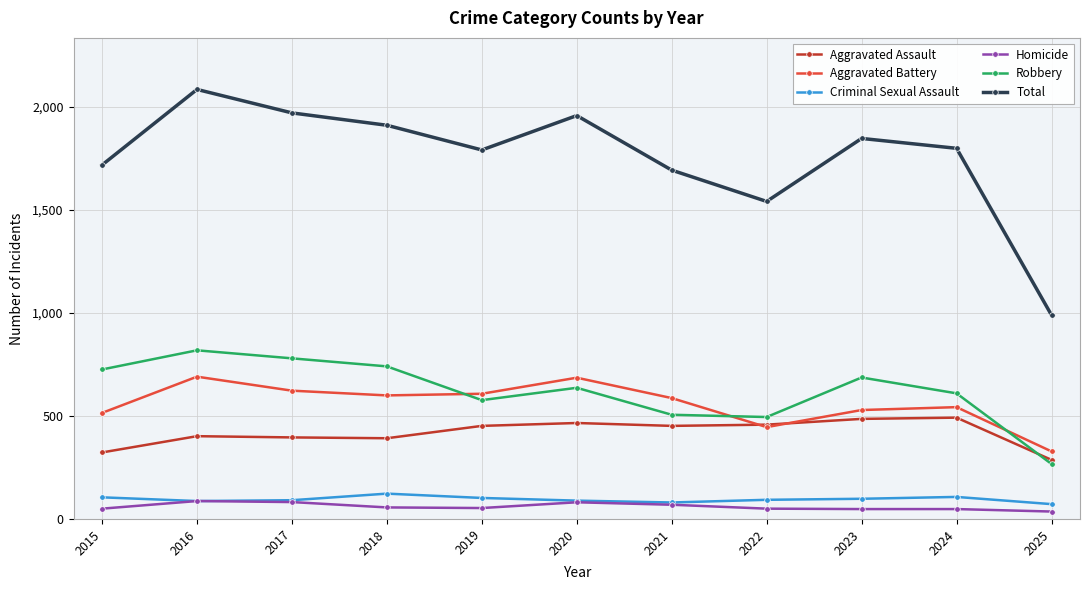

What is the greatest value displayed?

2086